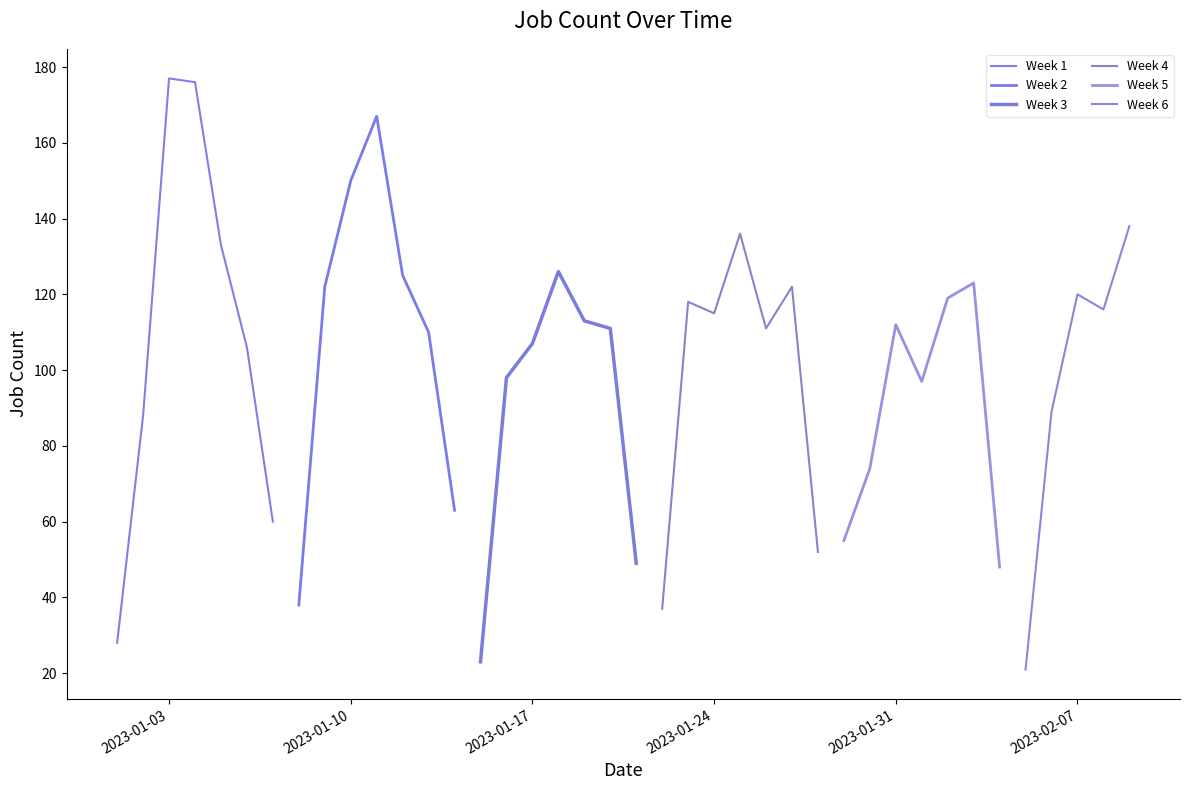

What is the average value?

99